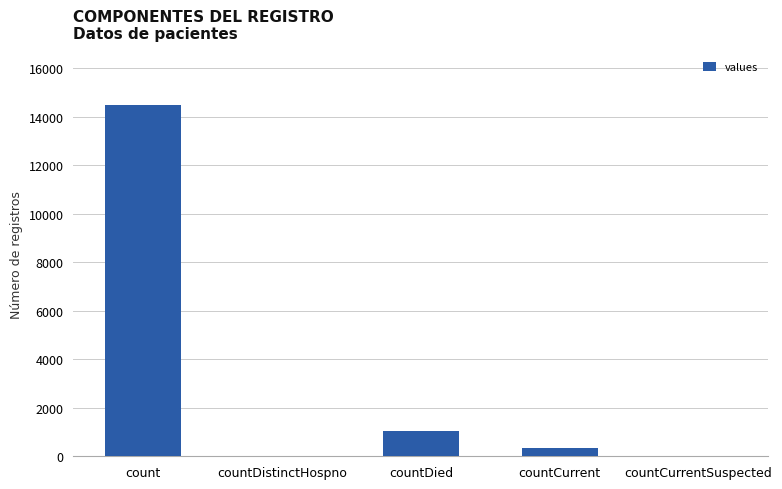

The chart shows a value of 346 at countCurrent. True or false?

True